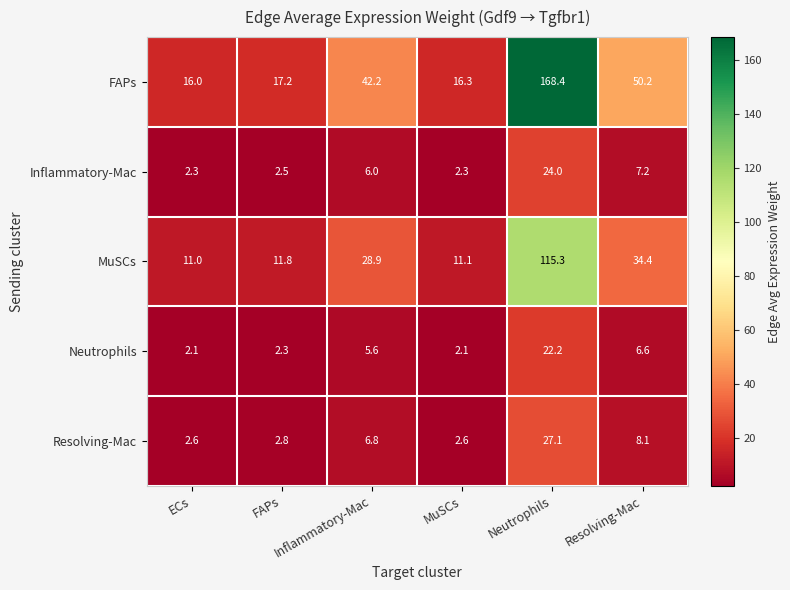

What is the greatest value displayed?

168.4